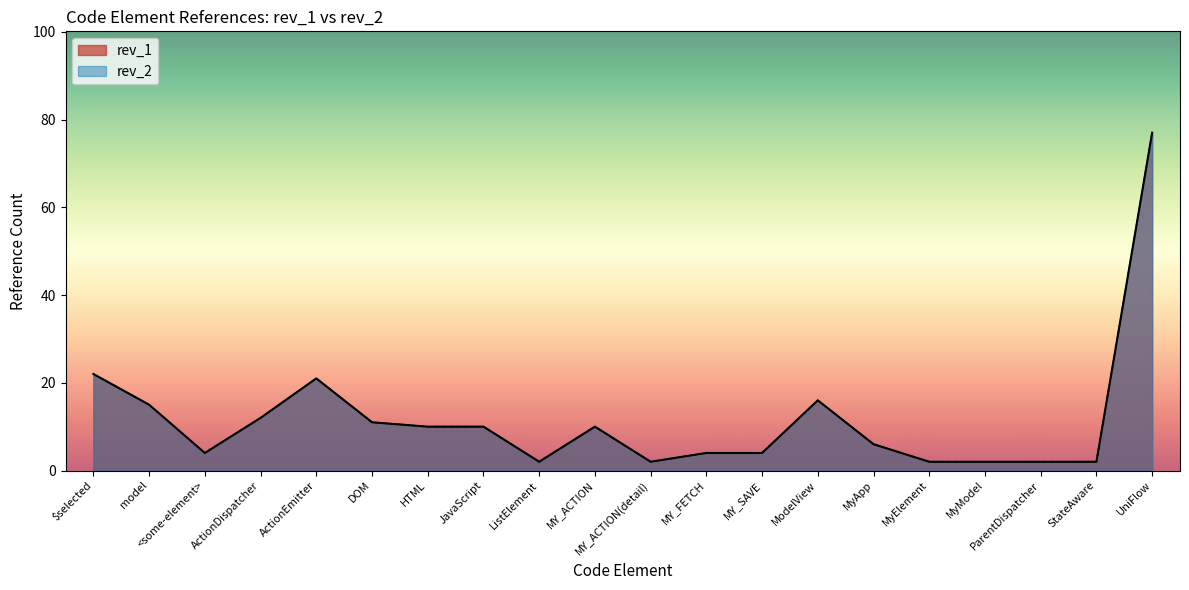

In rev_2, how many points are higher than both neighbors (excluding endpoints)?

3